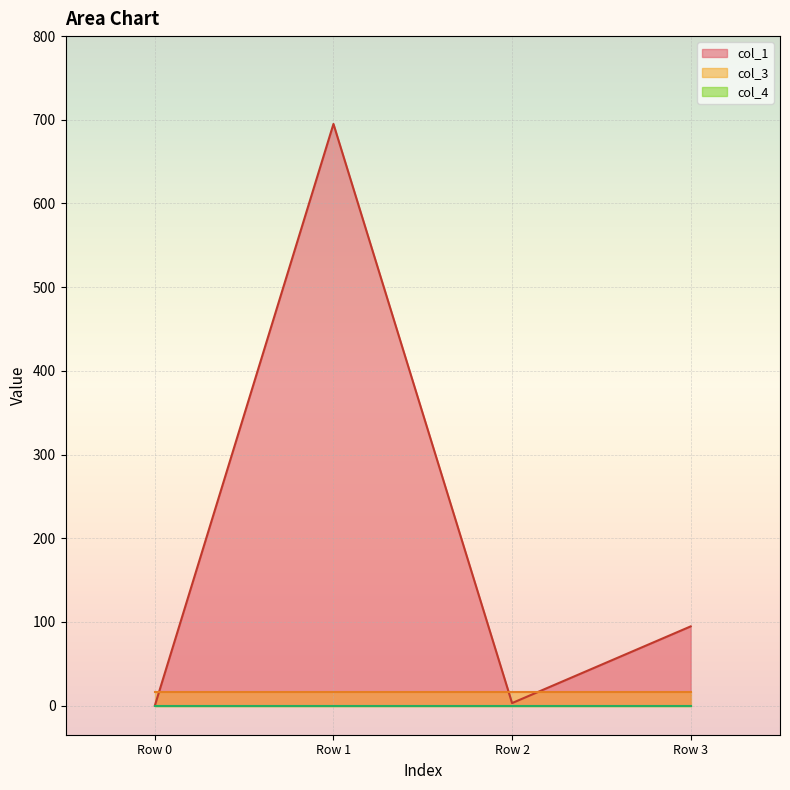

What is the difference between the maximum and minimum values in the col_1 series?

695.0